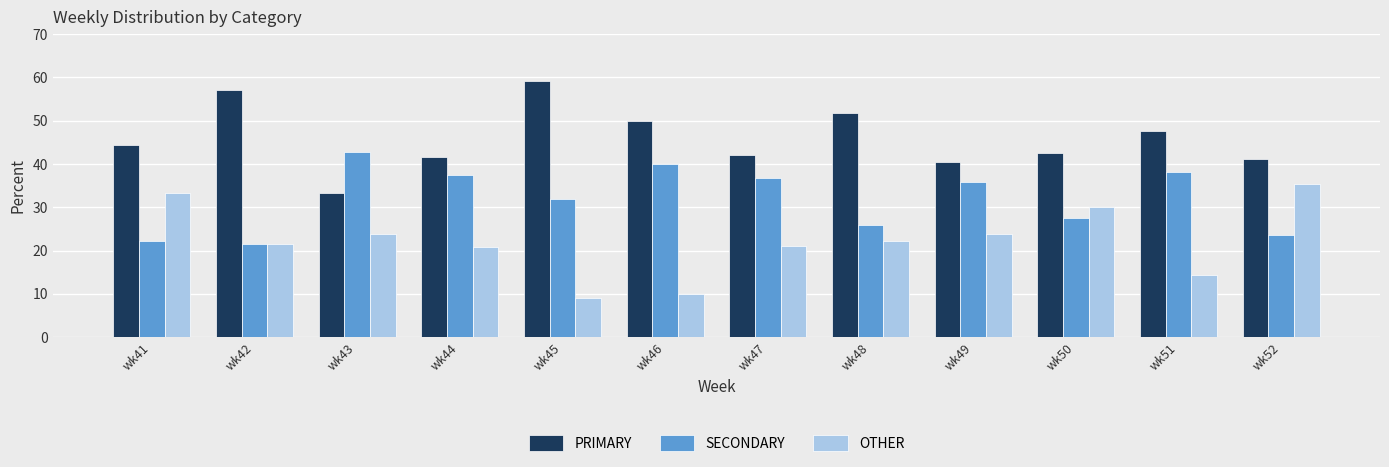

At which label does PRIMARY reach its minimum?

wk43